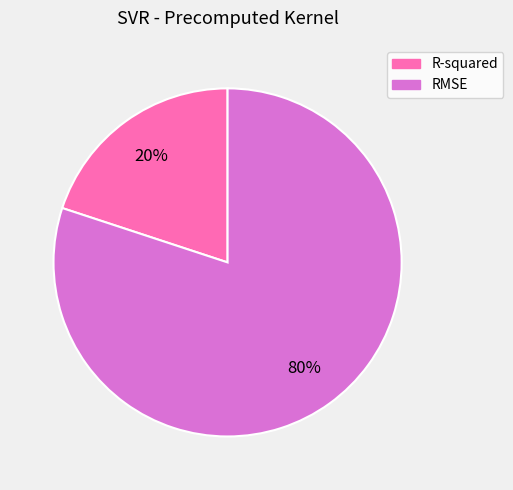

To the nearest percent, what is the combined percentage of RMSE and R-squared?

100%